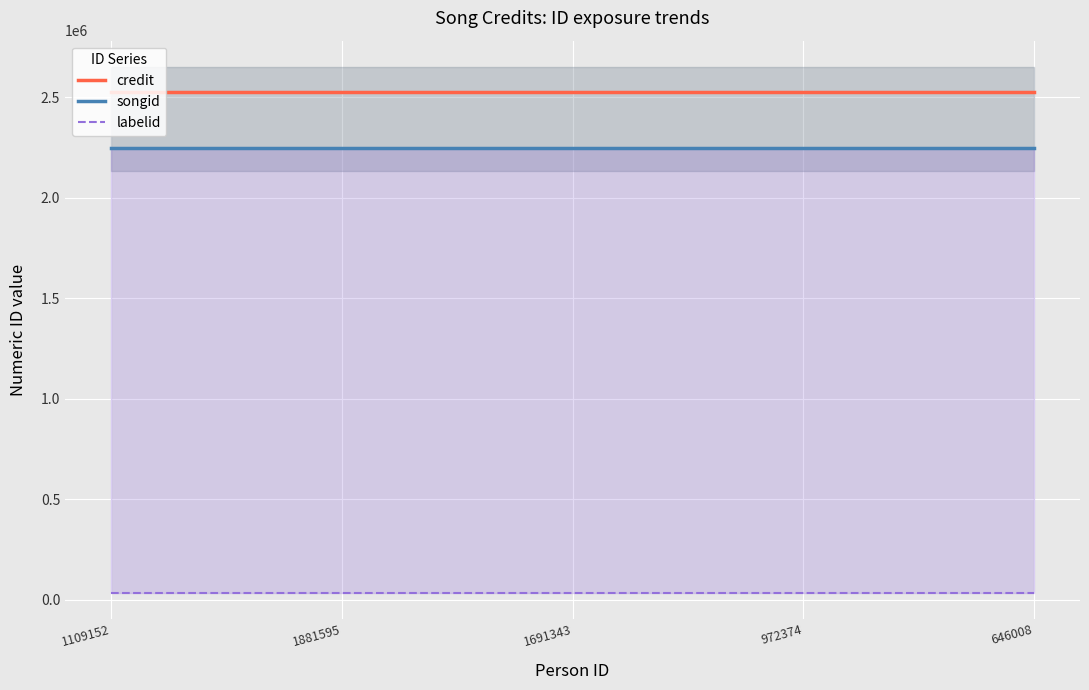

Which series changed the most between 1109152 and 646008?

credit